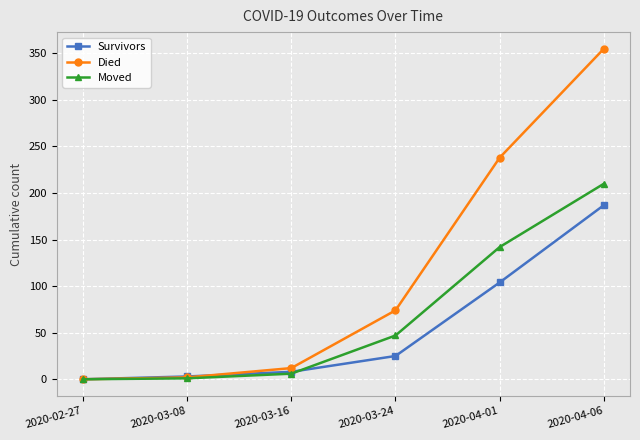

List the series in order of their peak value, lowest first.

Survivors, Moved, Died